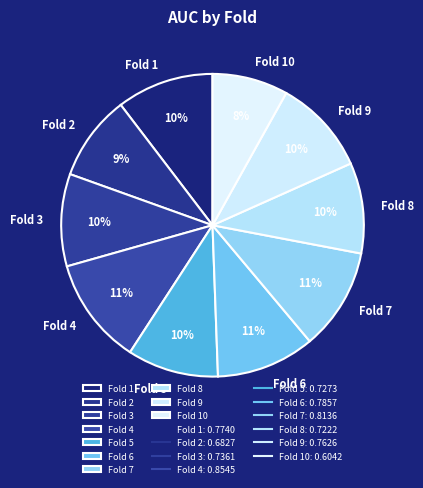

What percentage is the Fold 7 slice, to the nearest percent?

11%